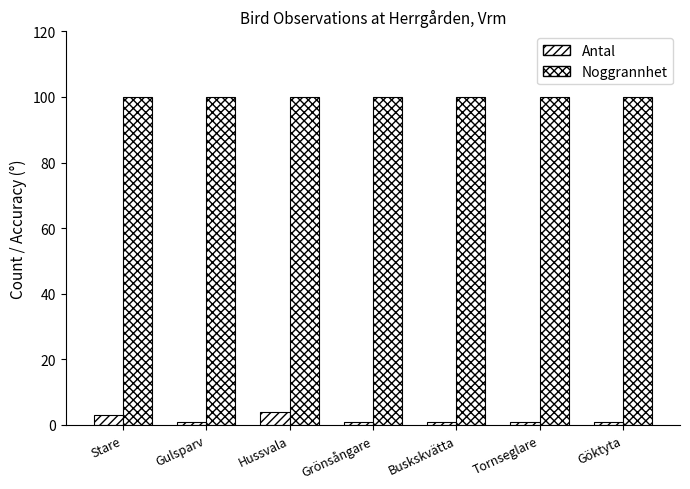

Are the bars grouped side by side (vs. stacked)?

Yes